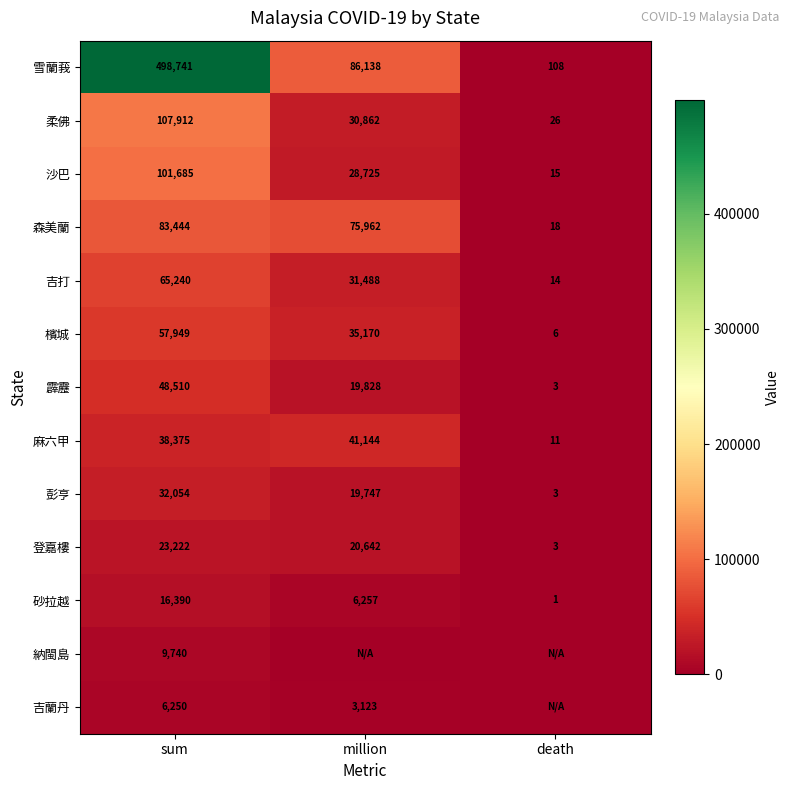

The 登嘉樓 series shows 23222 at sum. True or false?

True